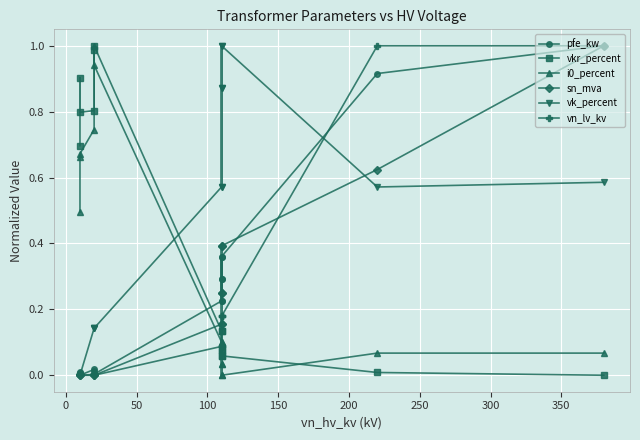

Reading left to right, list all the values displayed in this chart.

pfe_kw: 1.0	0.9	0.4	0.3	0.2	0.4	0.3	0.2	0.0	0.0	0.0	0.0	0.0	0.0
vkr_percent: 0.0	0.0	0.1	0.1	0.1	0.1	0.1	0.1	1.0	1.0	0.8	0.8	0.9	0.7
i0_percent: 0.1	0.1	0.0	0.0	0.1	0.0	0.0	0.1	0.9	1.0	0.7	0.7	0.7	0.5
sn_mva: 1.0	0.6	0.4	0.2	0.2	0.4	0.2	0.2	0.0	0.0	0.0	0.0	0.0	0.0
vk_percent: 0.6	0.6	1.0	0.9	0.6	1.0	0.9	0.6	0.1	0.1	0.1	0.0	0.0	0.0
vn_lv_kv: 1.0	1.0	0.2	0.2	0.2	0.1	0.1	0.1	0.0	0.0	0.0	0.0	0.0	0.0